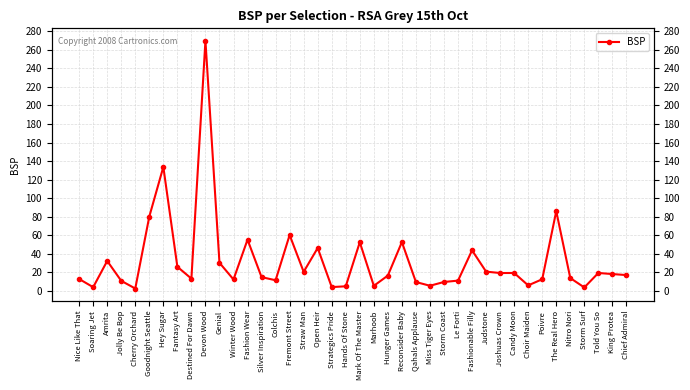

What is the greatest value displayed?

270.0